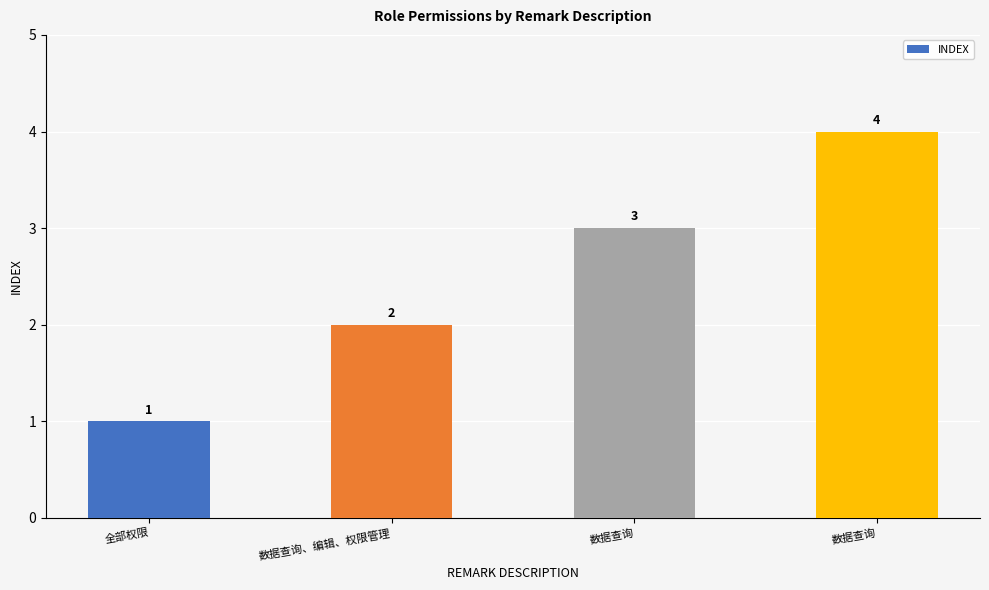

The value at 数据查询 is 3. True or false?

True